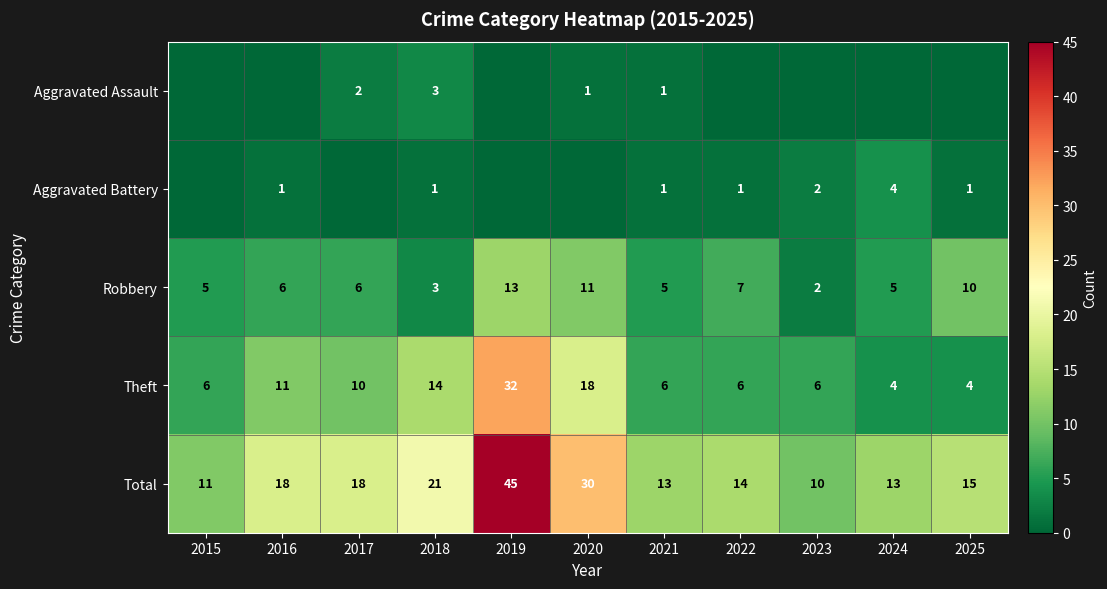

What is the difference between the maximum and second lowest values in the Theft series?

28